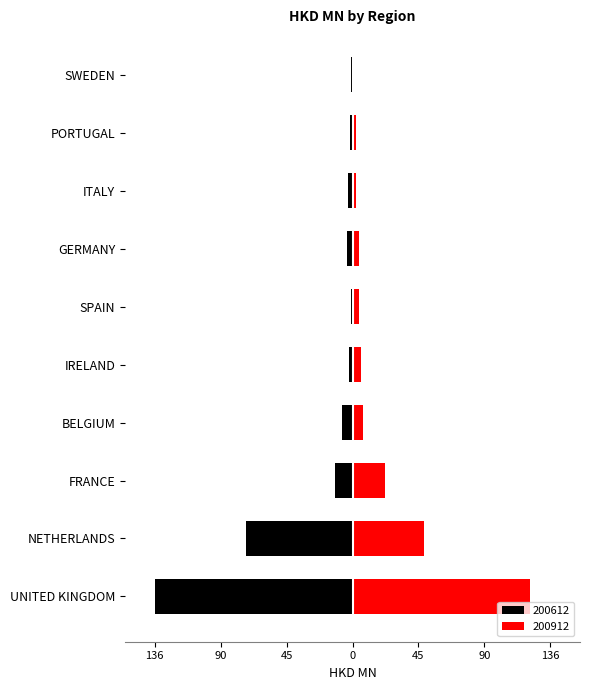

Which label corresponds to the largest value in the chart?

UNITED KINGDOM